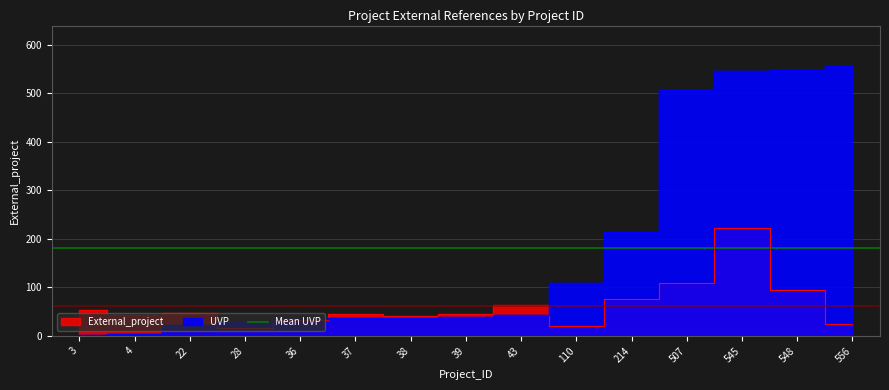

What is the total value across all series at 548?

643